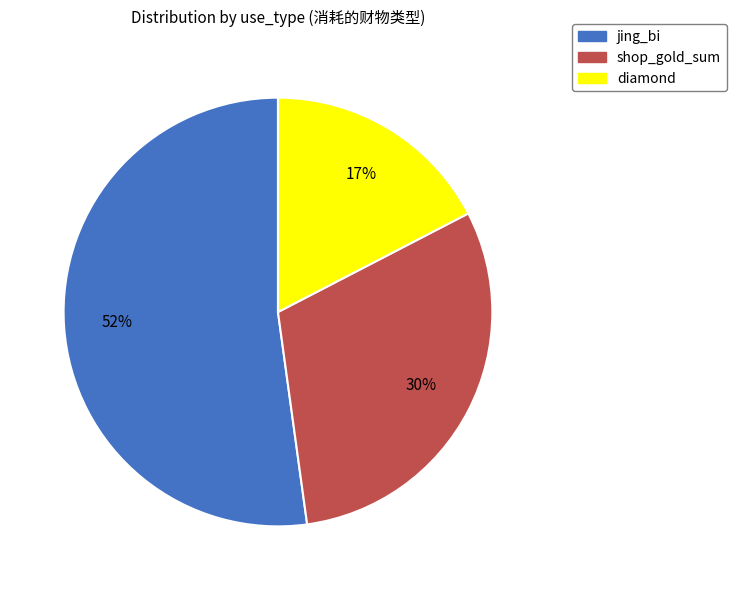

What is the smallest slice in the pie chart?

diamond